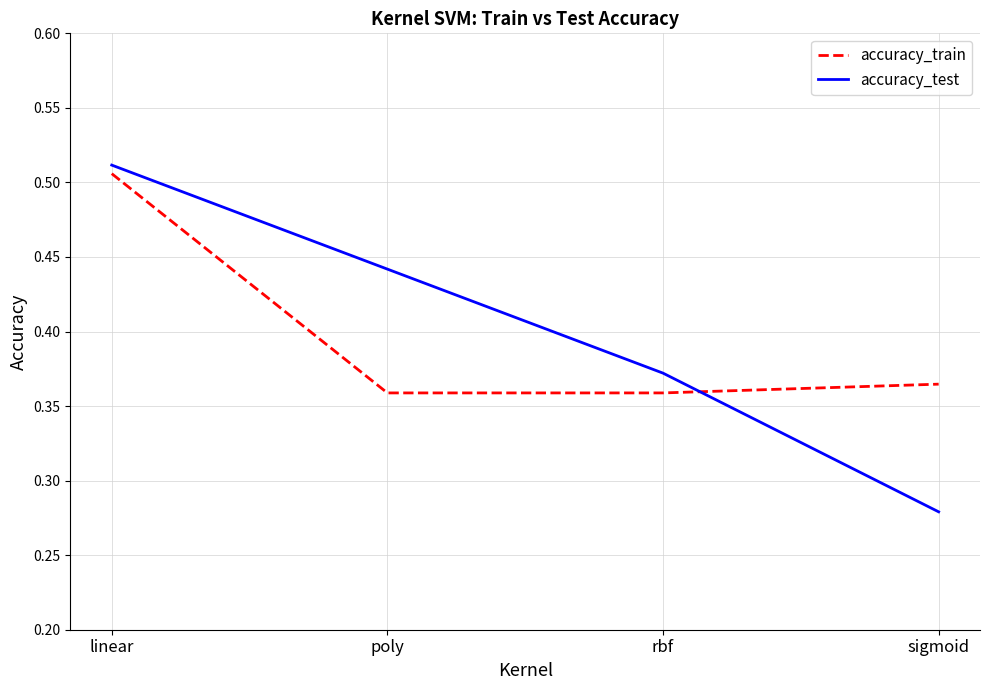

At which category does the chart reach its peak across all series?

linear